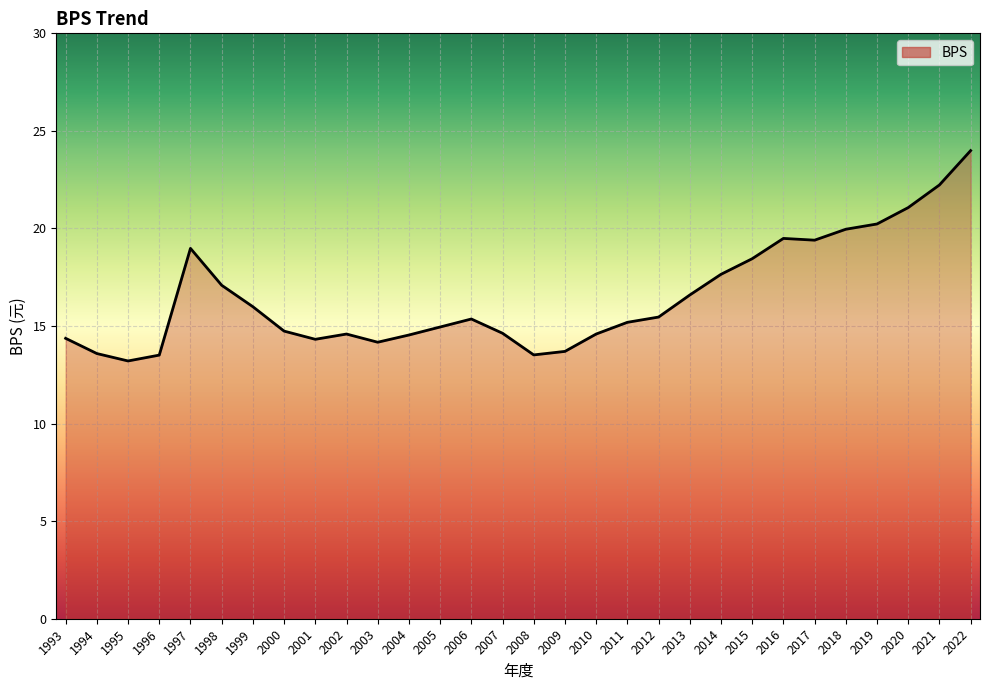

What is the difference between the maximum and minimum values?

10.8